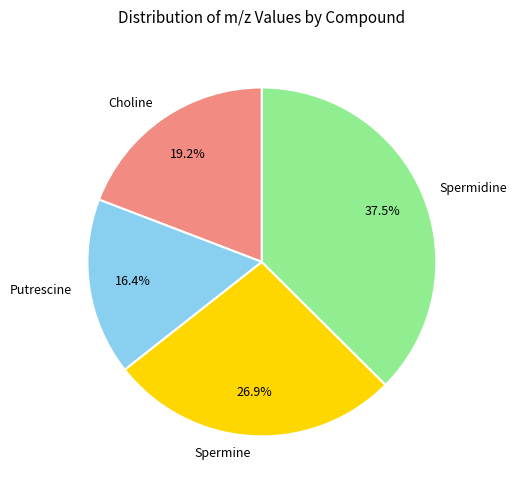

Which slice is the smallest?

Putrescine